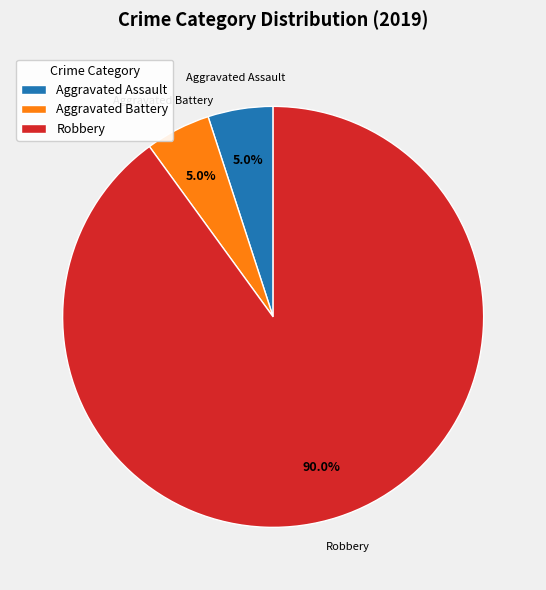

Approximately how many times larger is the value at Aggravated Assault compared to Robbery?

0.1